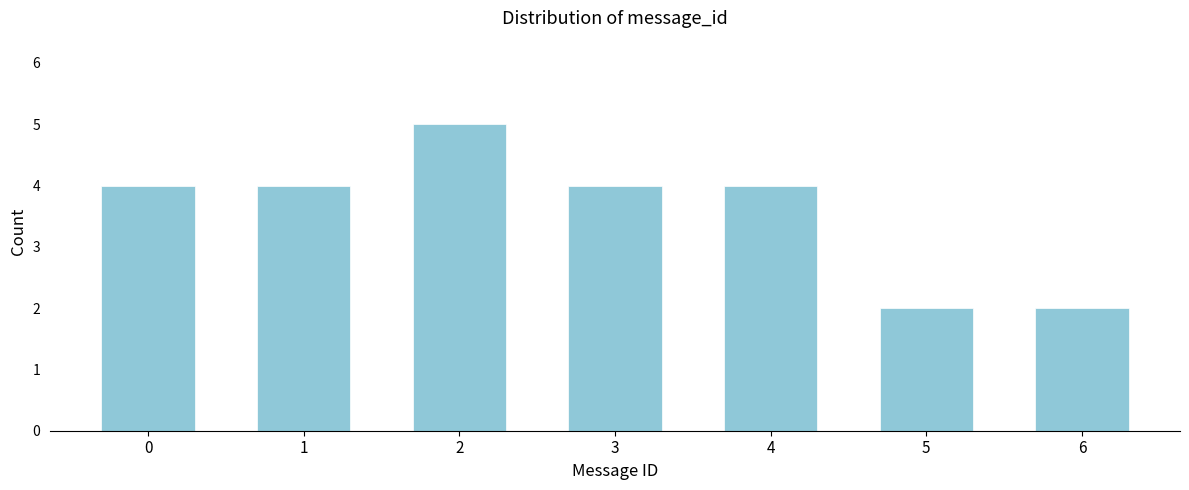

Reading left to right, list all the values displayed in this chart.

0=4	1=4	2=5	3=4	4=4	5=2	6=2